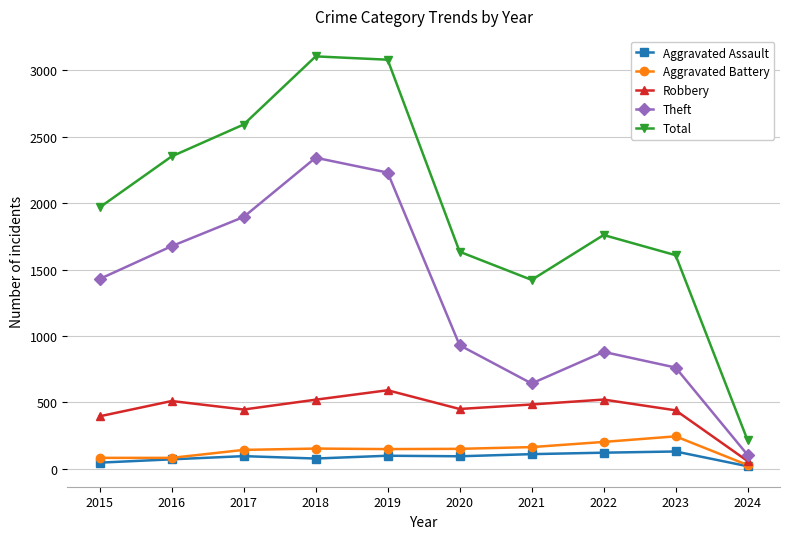

What are all the series names shown in the legend?

Aggravated Assault, Aggravated Battery, Robbery, Theft, Total